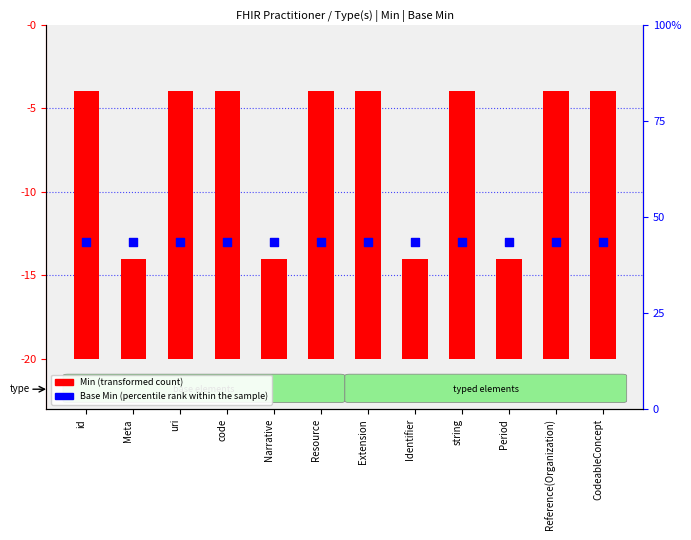

What are all the series names shown in the legend?

Min (transformed count), Base Min (percentile rank within the sample)